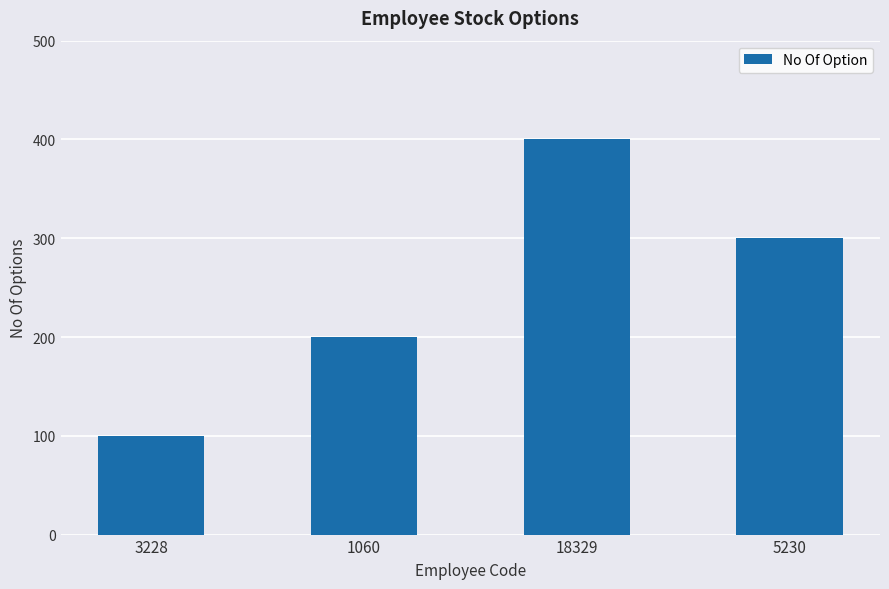

Reading right to left, transcribe all the data shown in this chart.

5230=300	18329=400	1060=200	3228=100